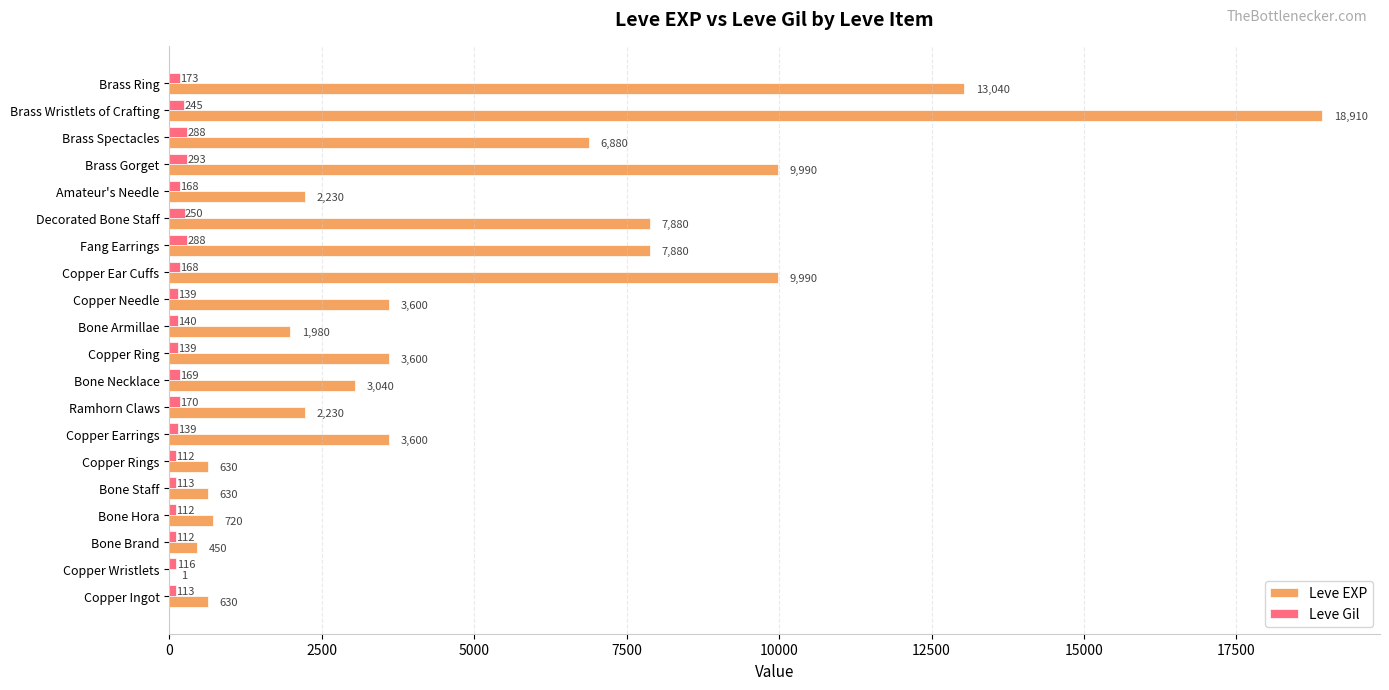

Between Bone Staff and Brass Gorget, which series saw the biggest shift?

Leve EXP